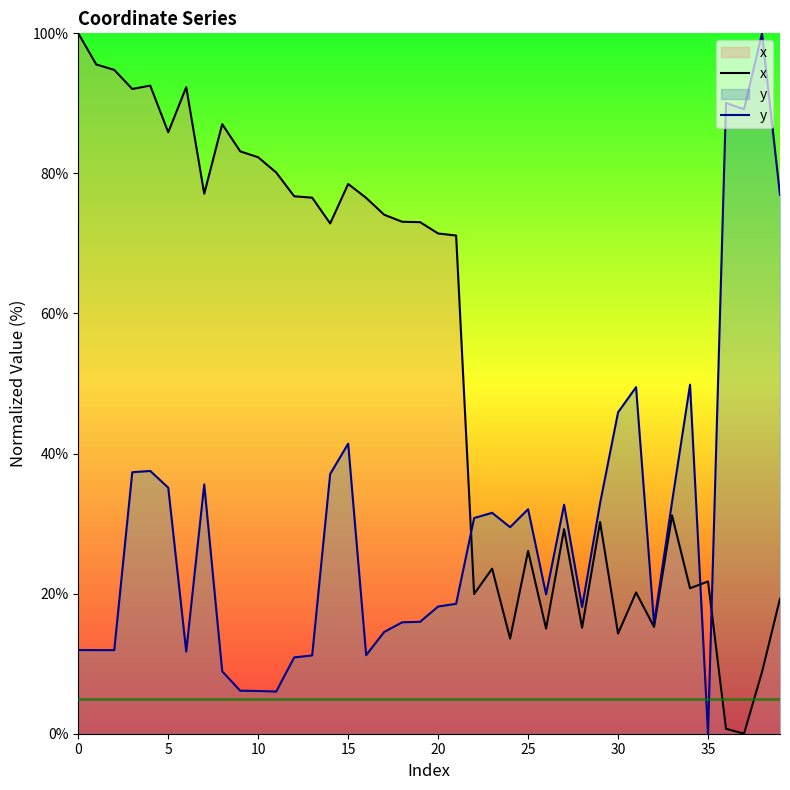

Which series has the widest spread of values?

x